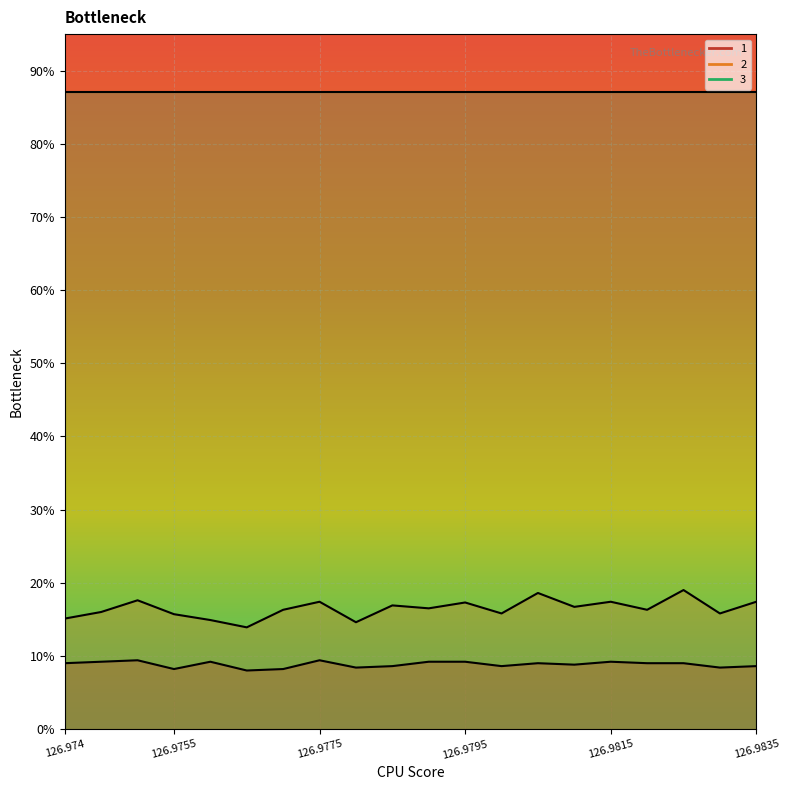

What position from the right is 126.983?

2